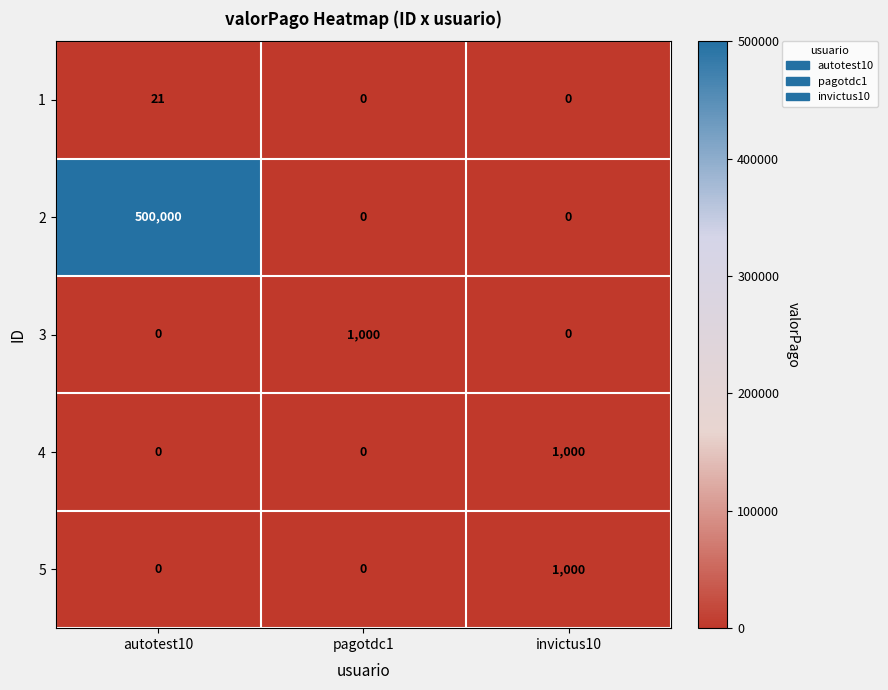

Reading left to right, extract all data points from this chart.

1: 21	0	0
2: 500000	0	0
3: 0	1000	0
4: 0	0	1000
5: 0	0	1000